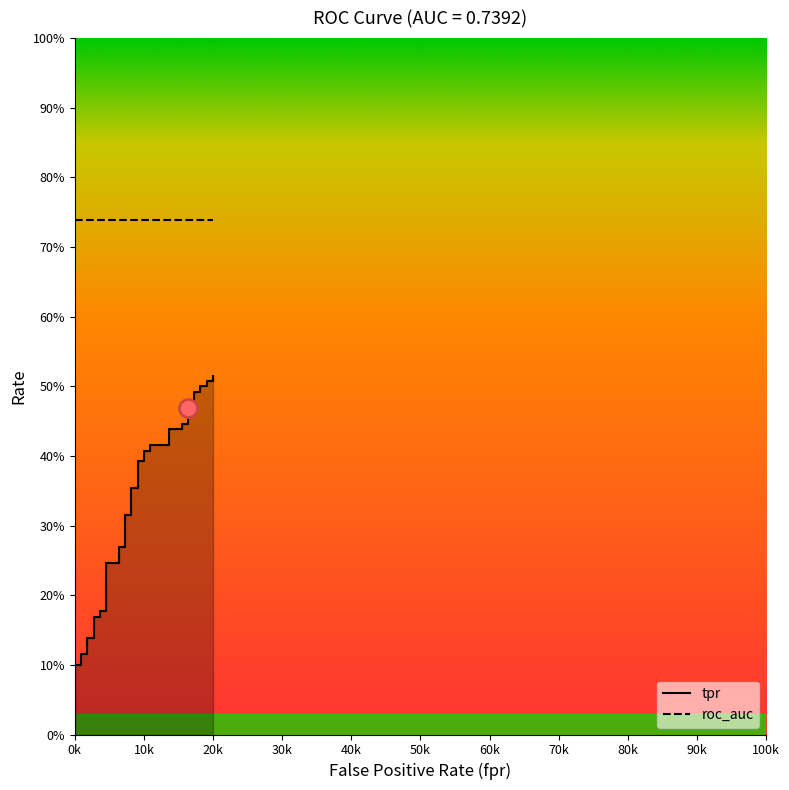

Which category has the highest value across all series?

20k